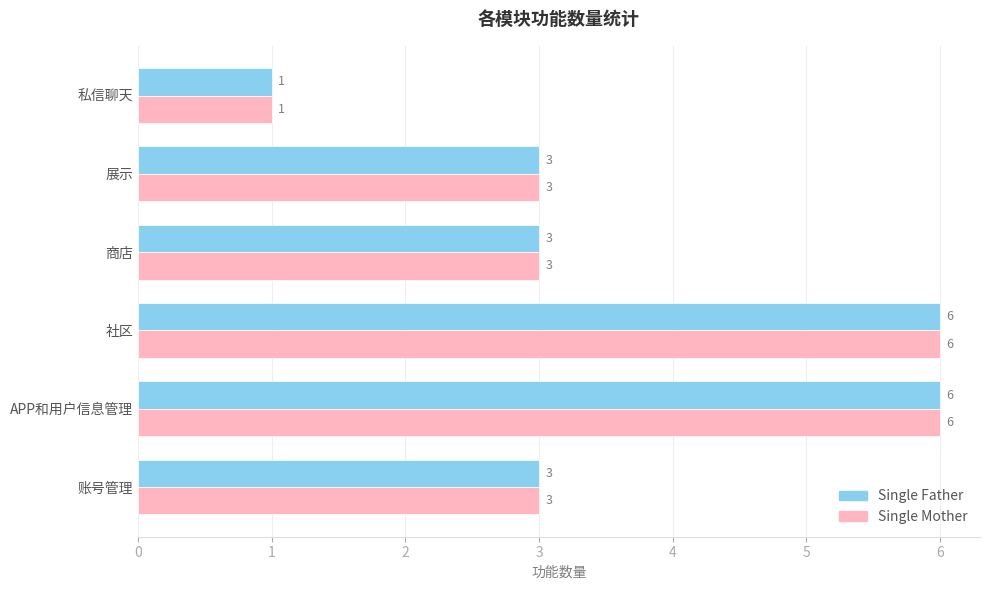

True or false: Single Mother has a value of 6 at 社区.

True